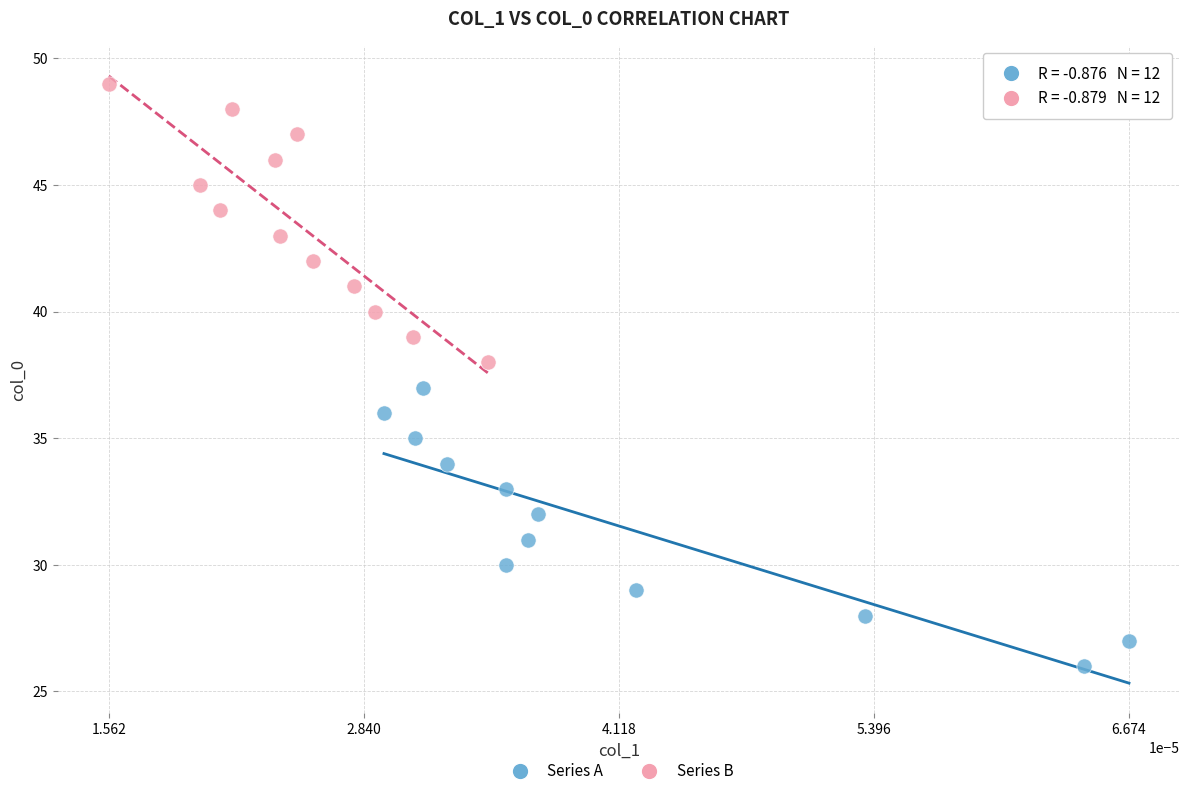

Which series reaches the maximum Y coordinate?

Series B